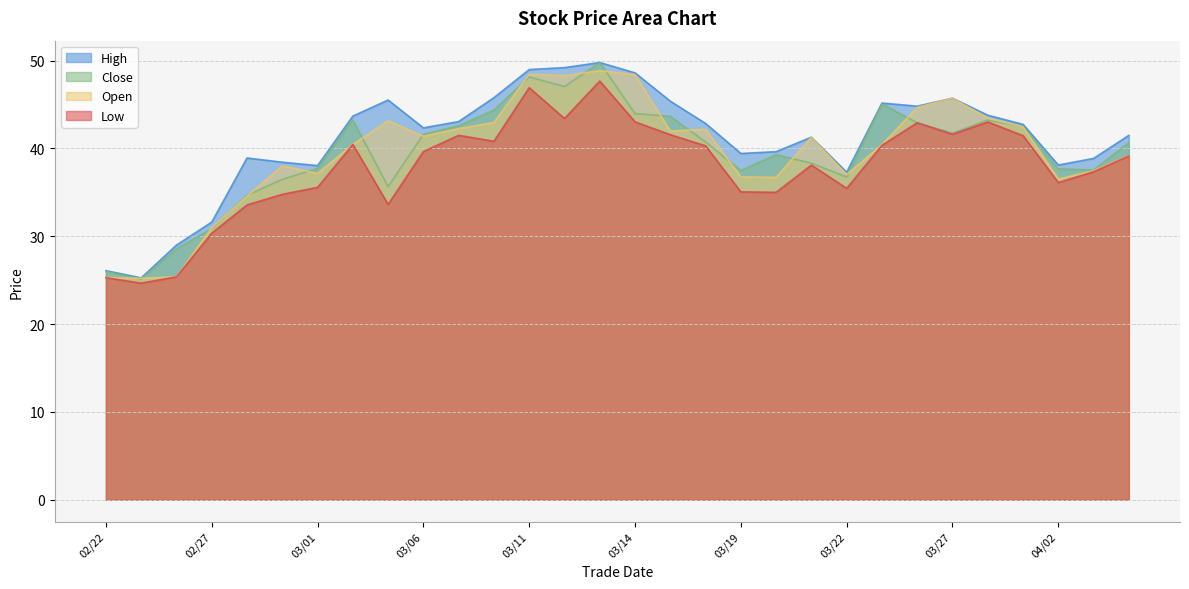

True or false: open and low intersect in this chart.

False